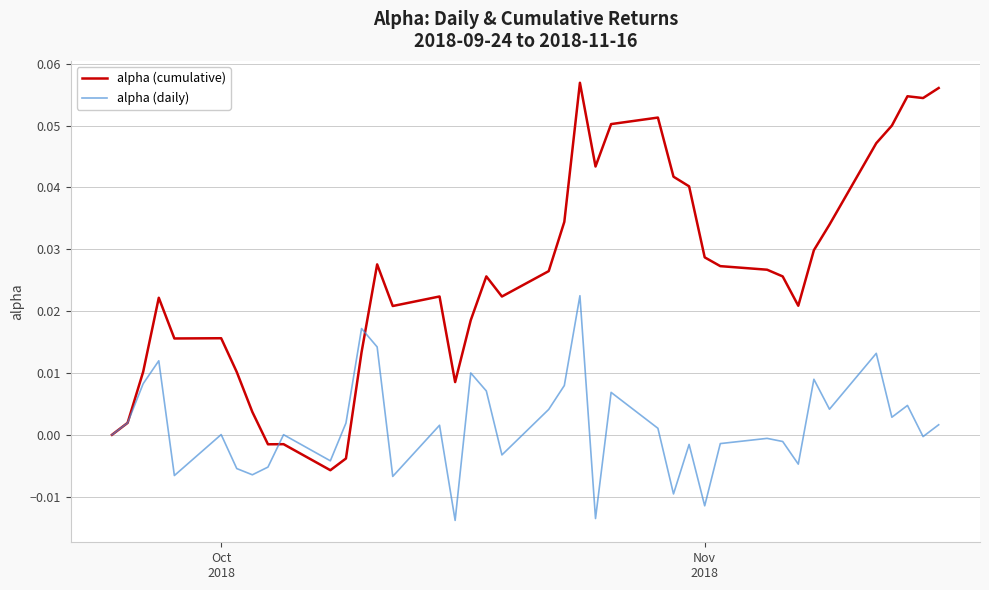

Which series has the largest total across all categories?

alpha (cumulative)